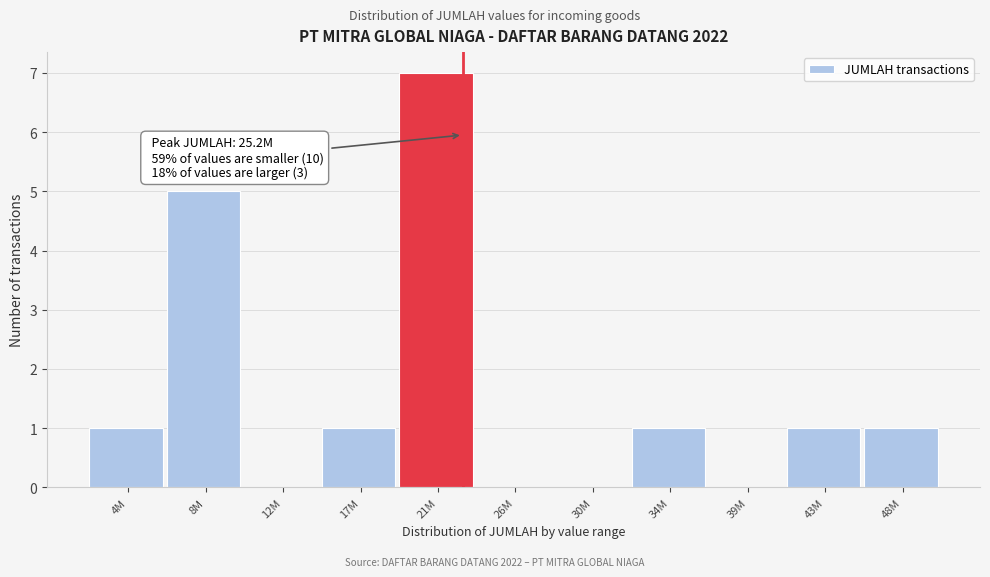

Reading left to right, extract all data points from this chart.

4M=1	8M=5	12M=0	17M=1	21M=7	26M=0	30M=0	34M=1	39M=0	43M=1	48M=1